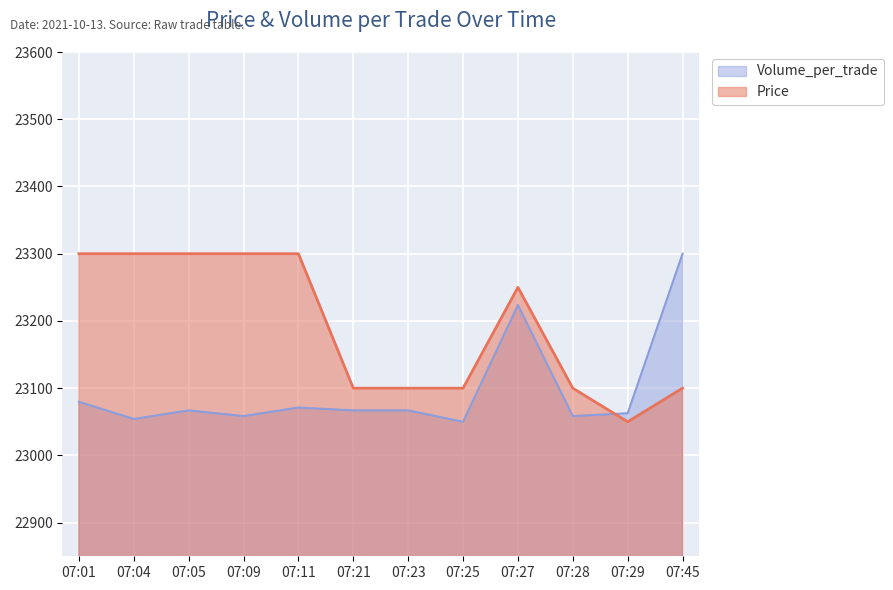

Which series has the largest range (max minus min)?

Price